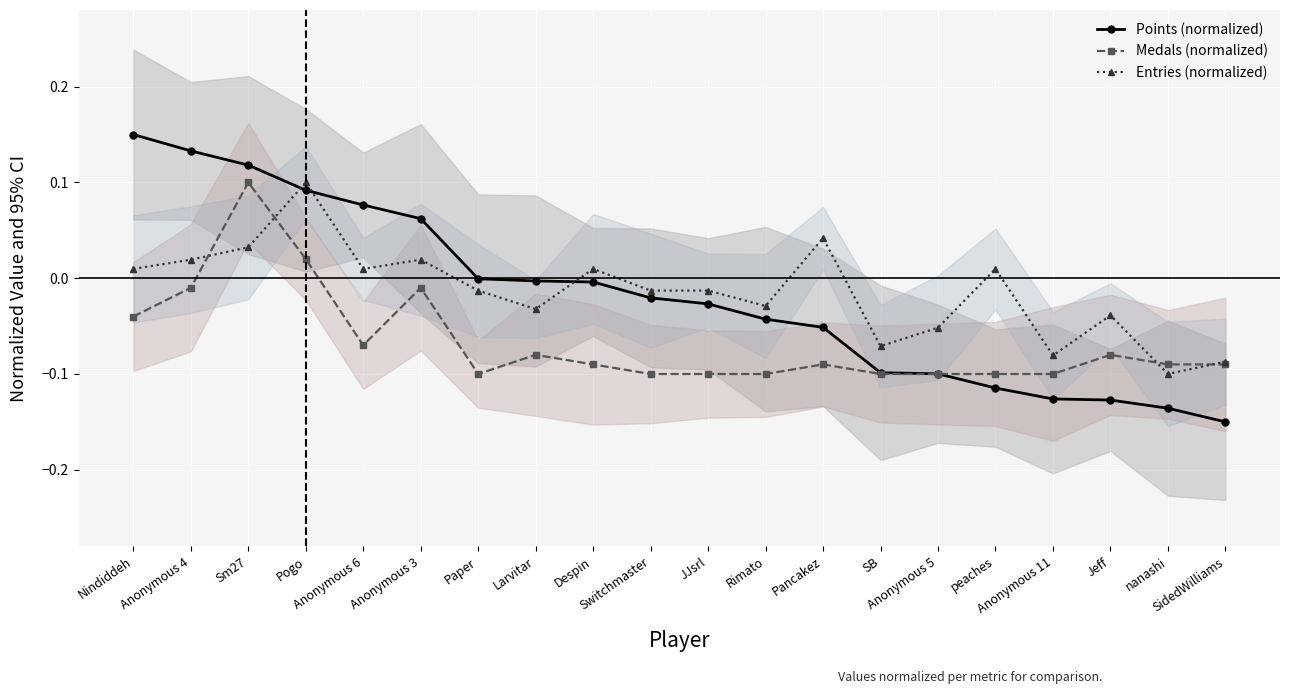

Where do Medals (normalized) and Entries (normalized) first cross each other?

Anonymous 4 and Sm27